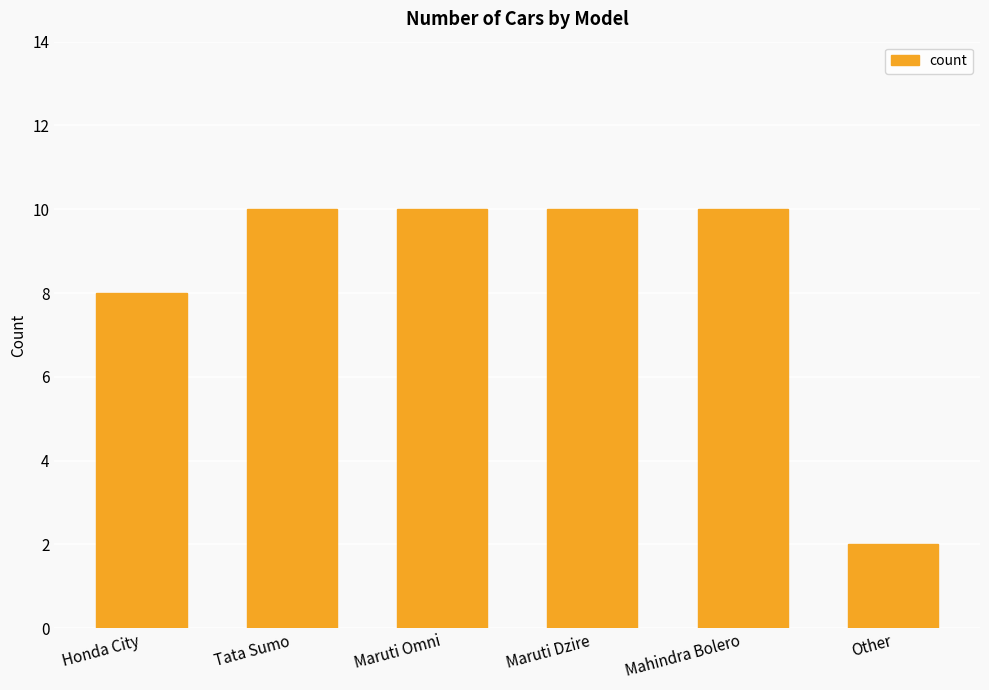

How many categories are shown in the chart?

6